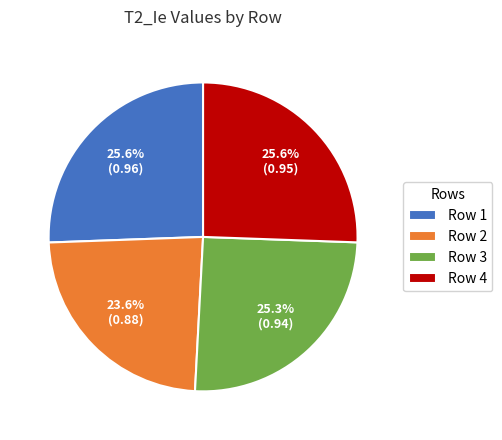

To the nearest percent, what portion does Row 3 represent?

25%